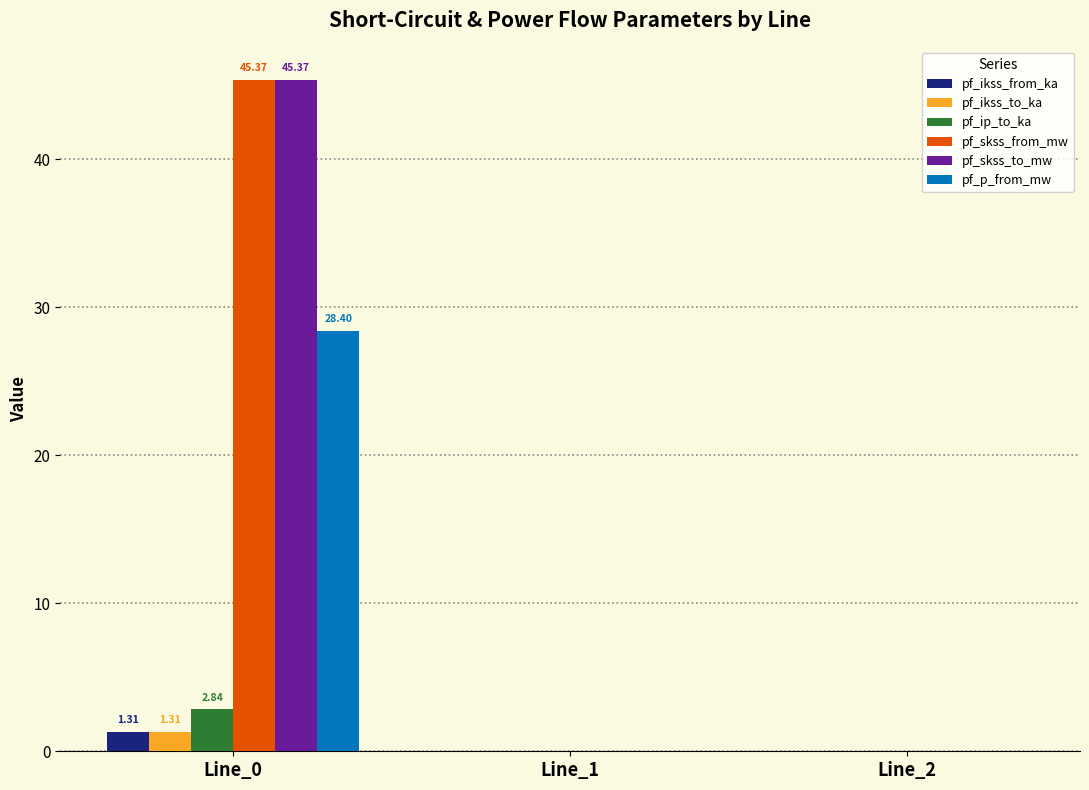

Is the value of pf_p_from_mw at Line_2 greater than the value of pf_ikss_from_ka at Line_0?

No